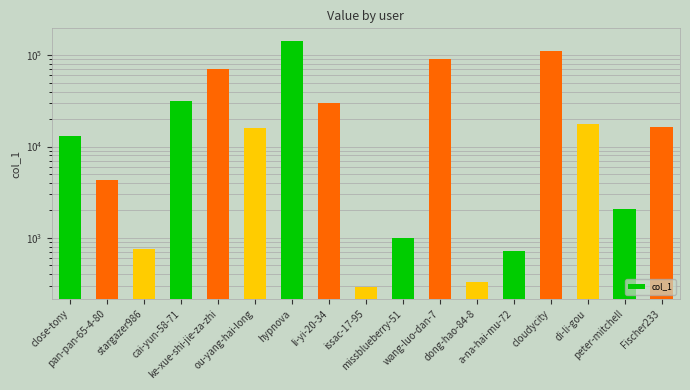

What is the sum of the values at issac-17-95 and close-tony?

13401